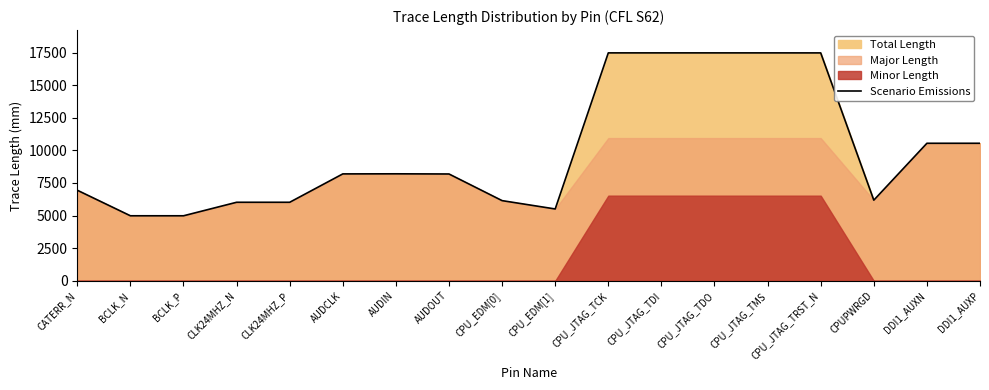

At which category does the chart reach its minimum across all series?

BCLK_P